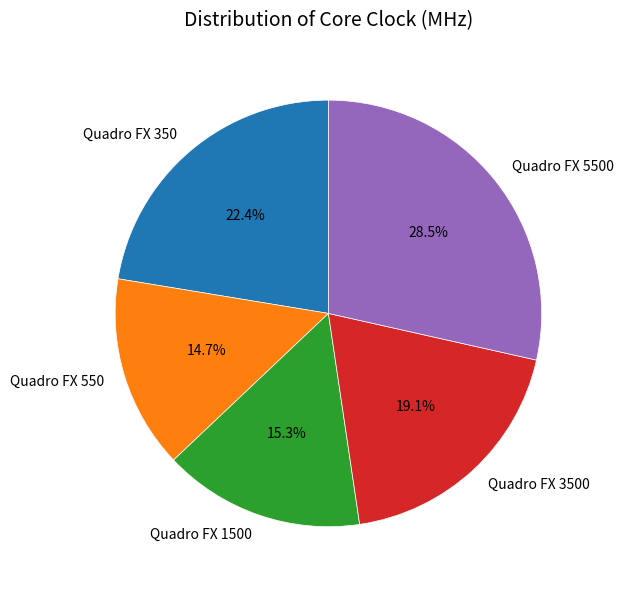

Combined, do Quadro FX 3500 and Quadro FX 5500 account for over 50%?

No